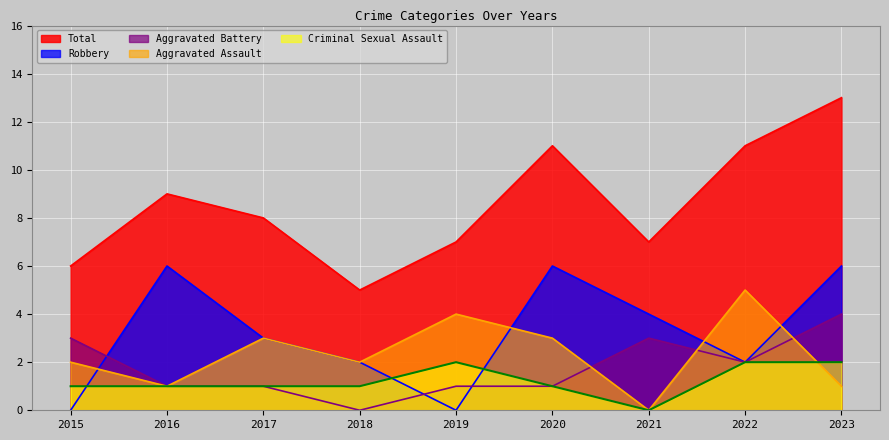

At which label is Criminal Sexual Assault closest to 1?

2015